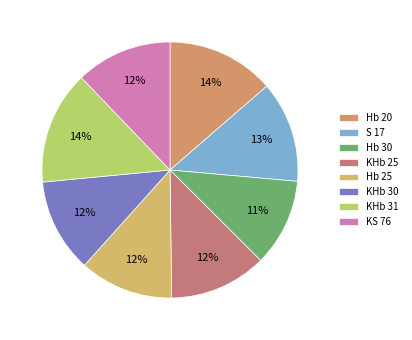

To the nearest percent, what is the combined percentage of KHb 30 and KHb 31?

26%